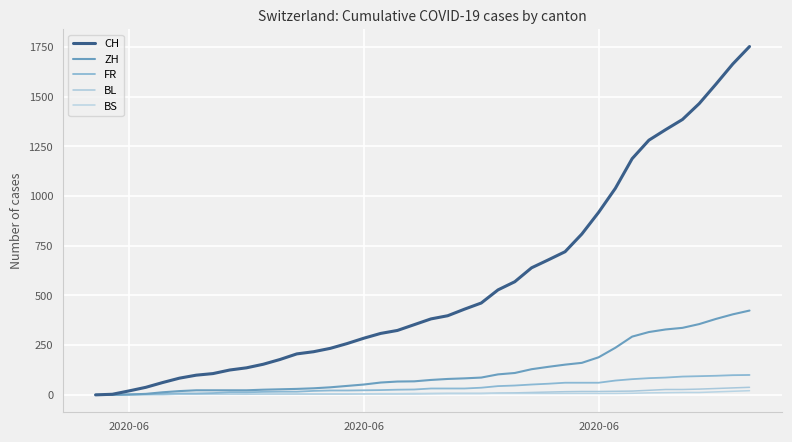

Which series has the widest spread of values?

CH